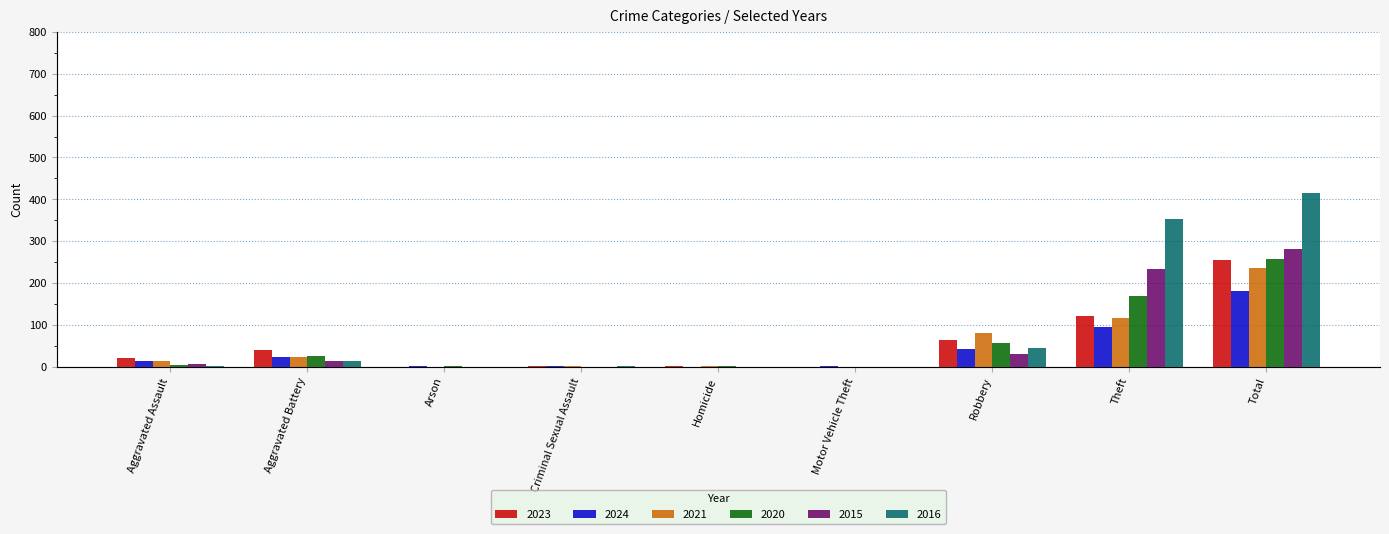

How many categories are shown in the chart?

9